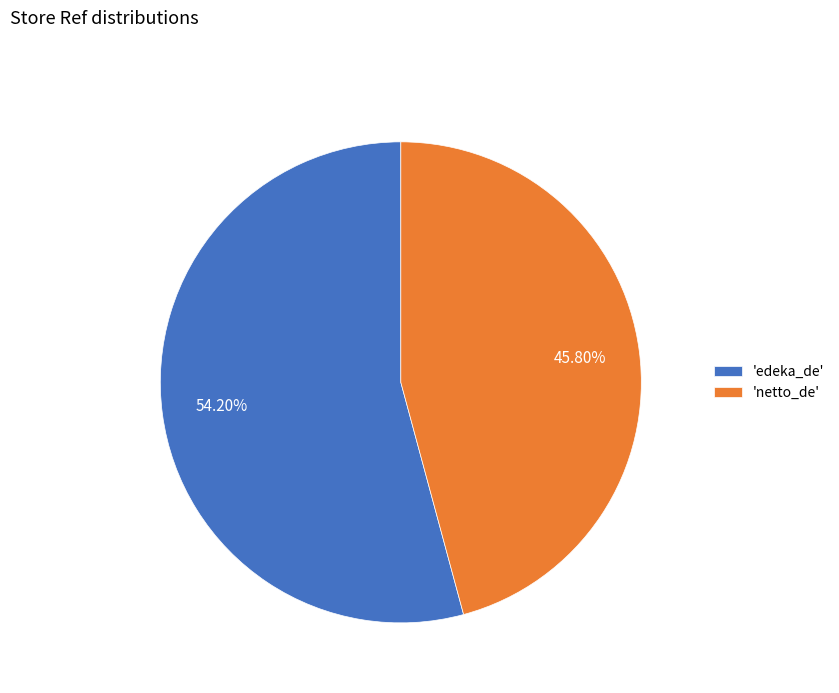

What is the smallest slice in the pie chart?

'netto_de'